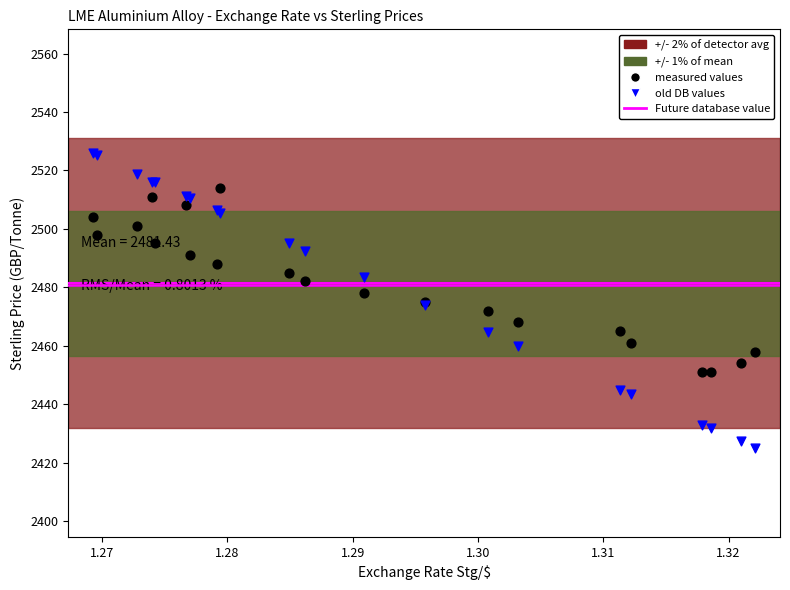

Which series contains the lowest Y value?

old DB values